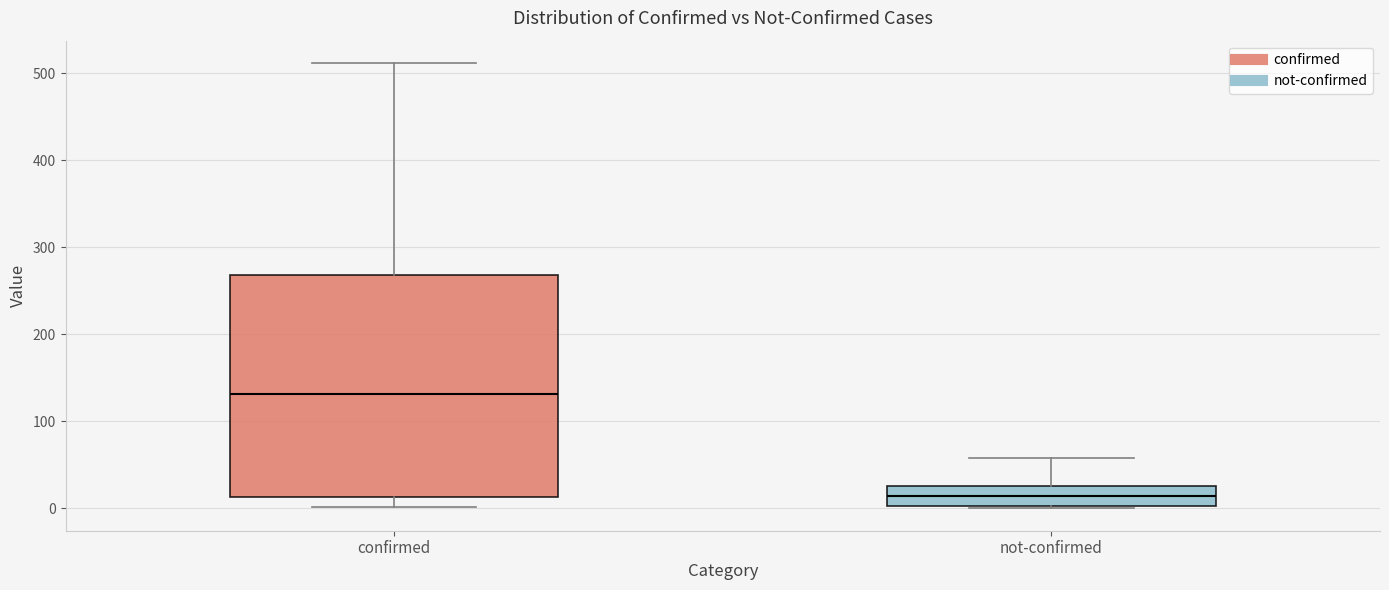

Reading left to right, read every box against the y-axis: the position of its median line, the range the box covers, and the ends of its whiskers. The values are not printed on the chart, so give them approximately, as read against the axis.

confirmed: median 130, box 10 to 270, whiskers 0 to 510
not-confirmed: median 10, box 0 to 30, whiskers 0 to 60